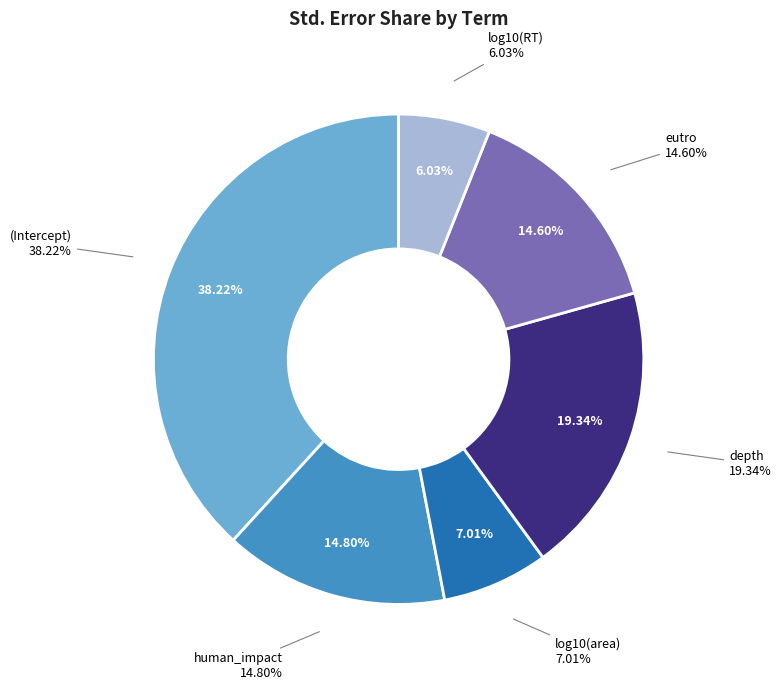

The depth slice represents 10% of the pie. True or false?

False